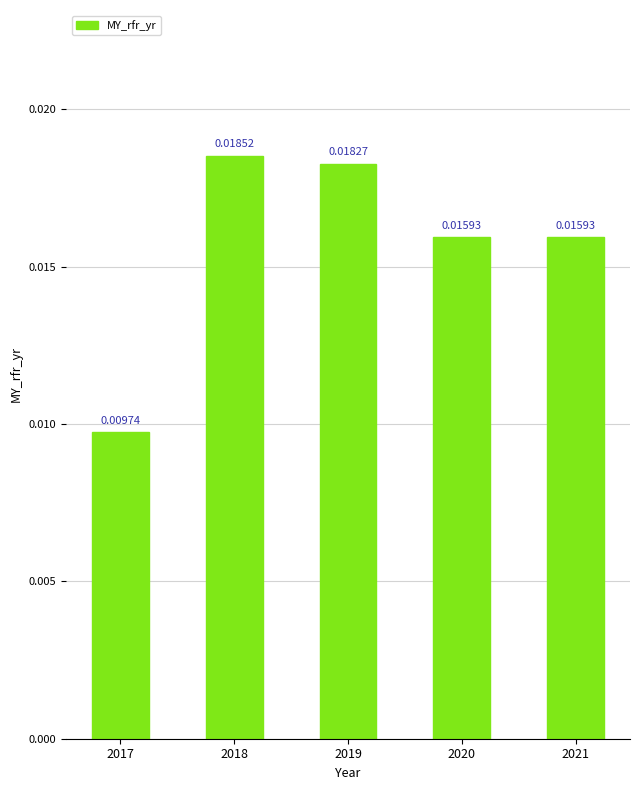

Count the values in the range 0 to 1.

5